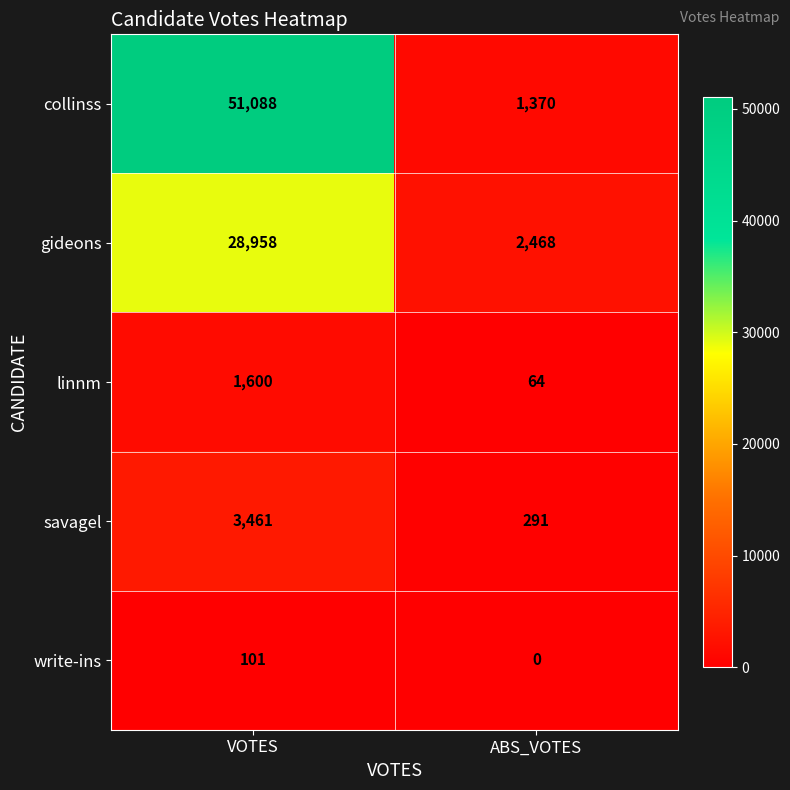

What is the sum of all gideons values?

31426